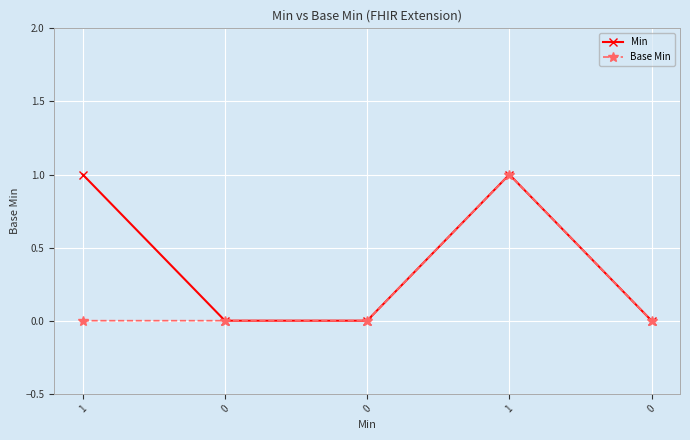

Does the chart have visible grid lines?

Yes